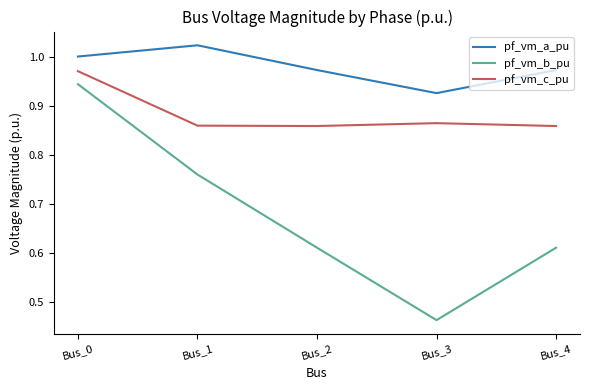

At which label does pf_vm_c_pu reach its peak?

Bus_0